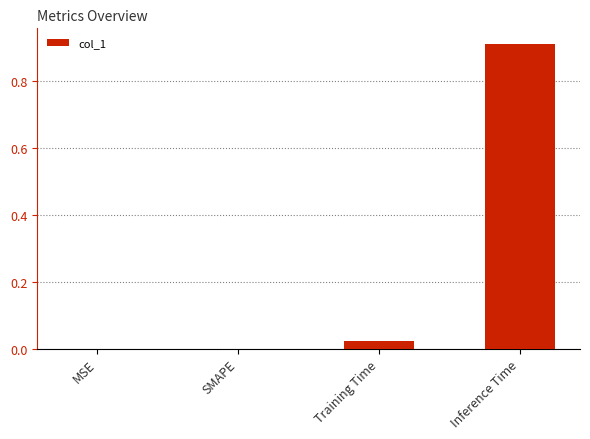

Which has a higher value, Training Time or MSE?

Training Time